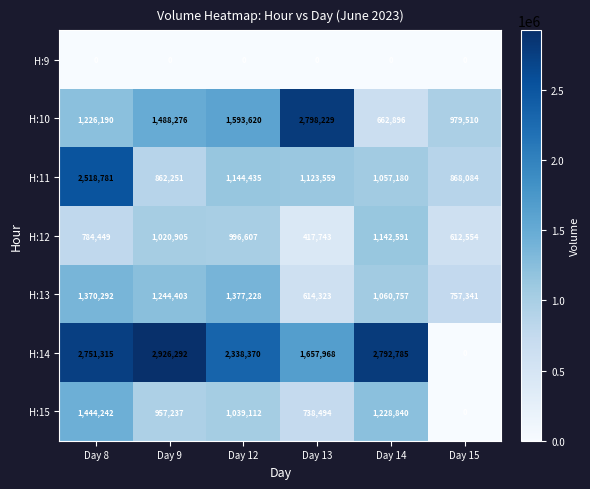

Which series has the largest total across all categories?

H:14